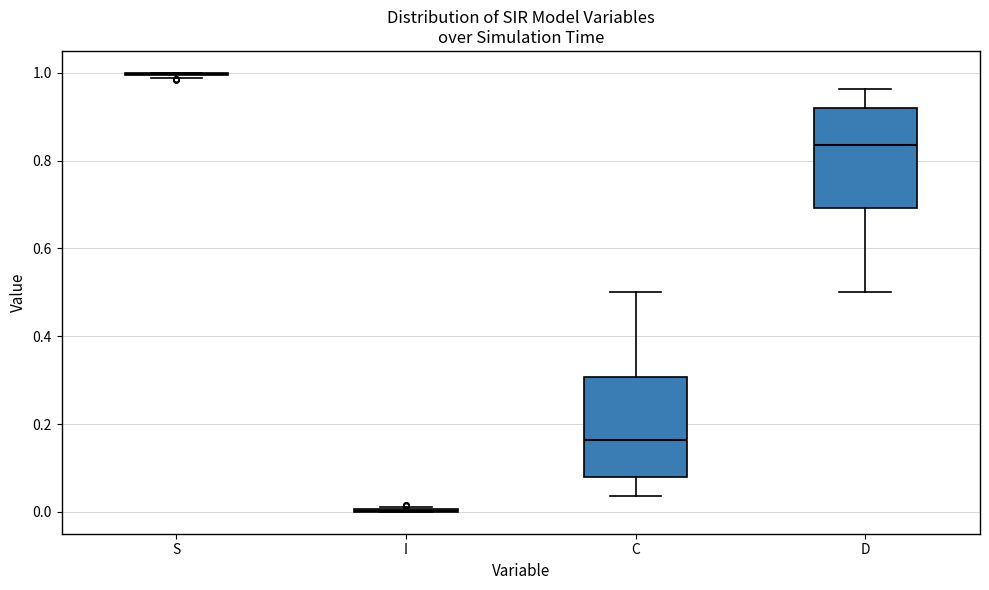

Reading left to right, transcribe this box plot: for each box, give where its median line is, the range the box spans, and where its two whiskers end, as read against the y-axis. The values are not printed on the chart, so give them approximately, as read against the axis.

S: box collapsed to a line at 1.00, whiskers 0.98 to 1.00
I: box collapsed to a line at 0.00, whiskers 0.00 to 0.02
C: median 0.16, box 0.08 to 0.30, whiskers 0.04 to 0.50
D: median 0.84, box 0.70 to 0.92, whiskers 0.50 to 0.96